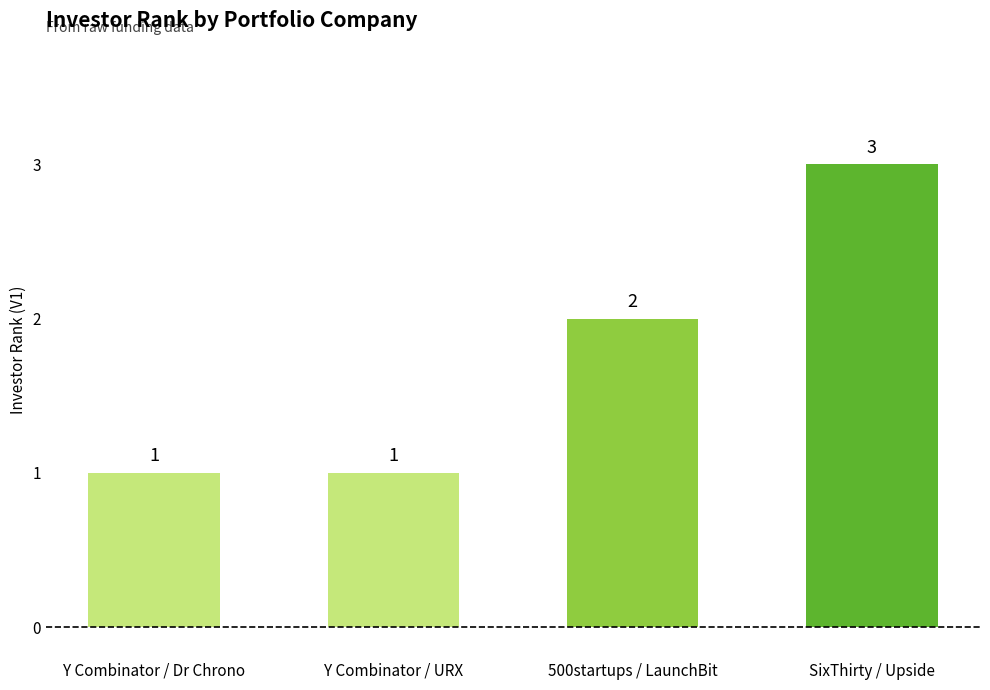

Are the bars grouped side by side (vs. stacked)?

No